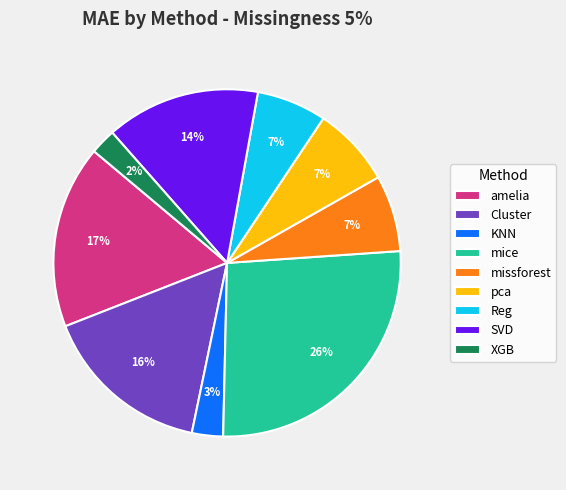

To the nearest percent, what portion does KNN represent?

3%